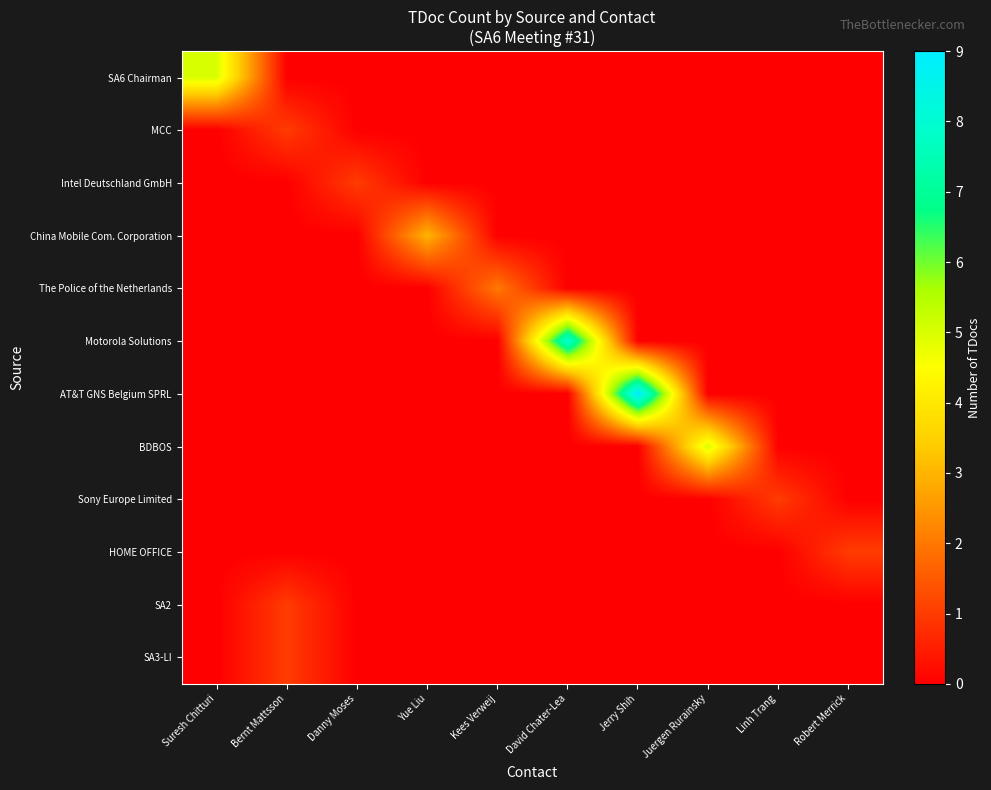

Between Suresh Chitturi and Jerry Shih, which is larger?

Suresh Chitturi